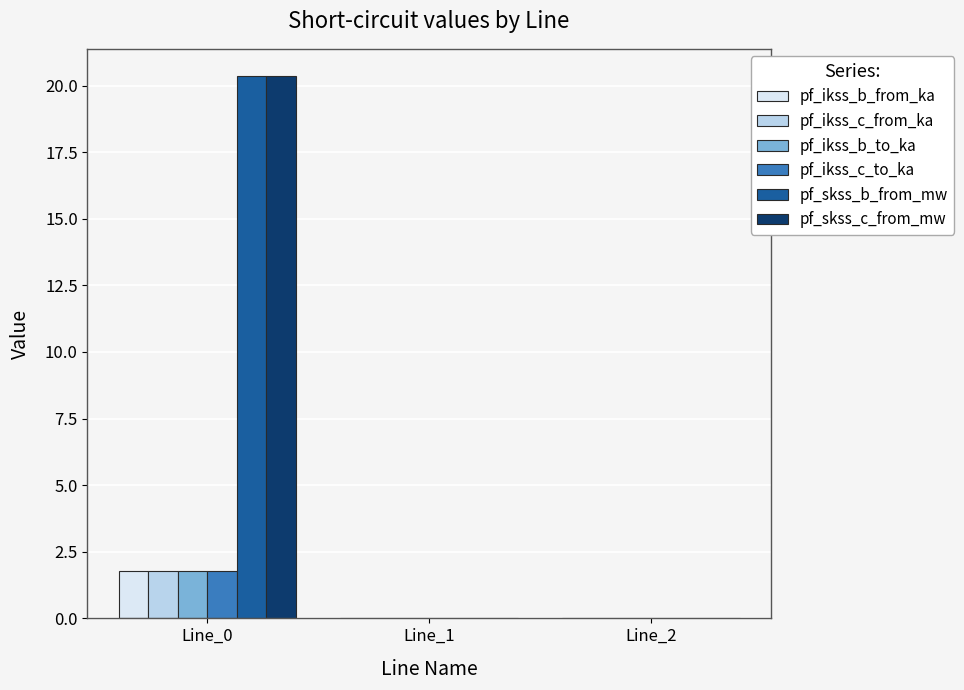

Is it true that pf_ikss_c_from_ka equals 1.0 at Line_1?

False